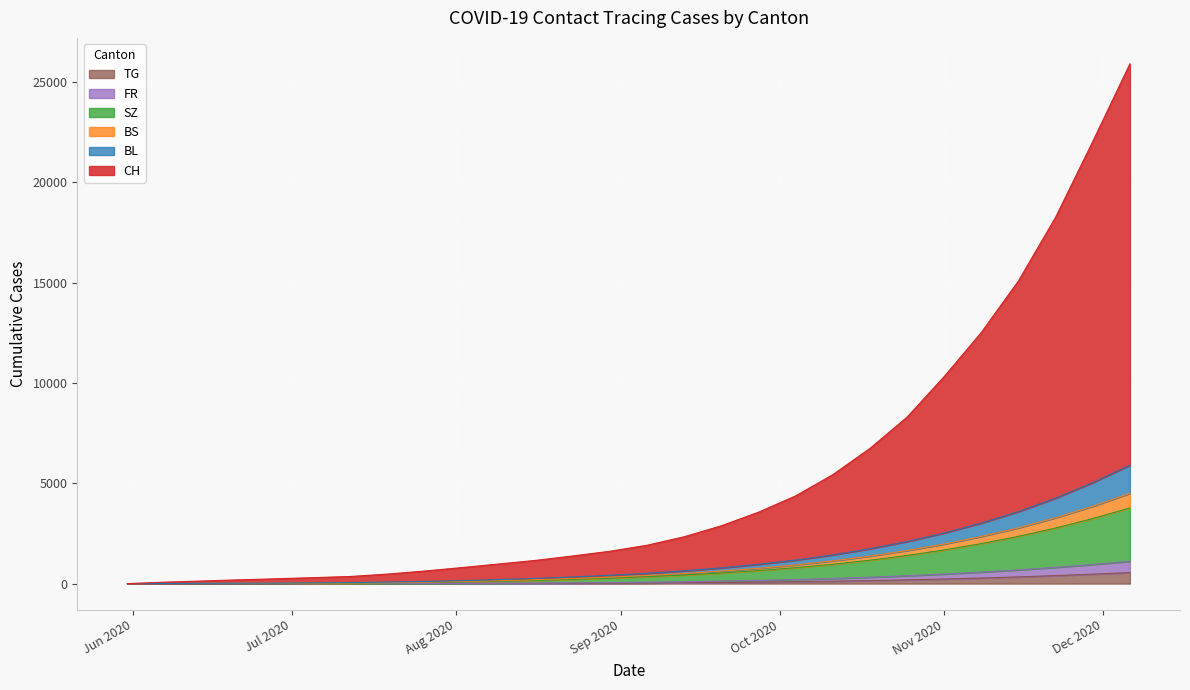

True or false: BL and FR intersect in this chart.

False